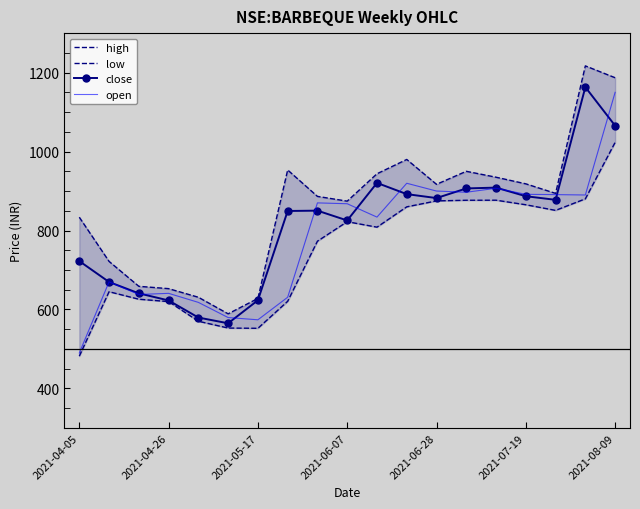

What position from the left is 2021-04-05?

1